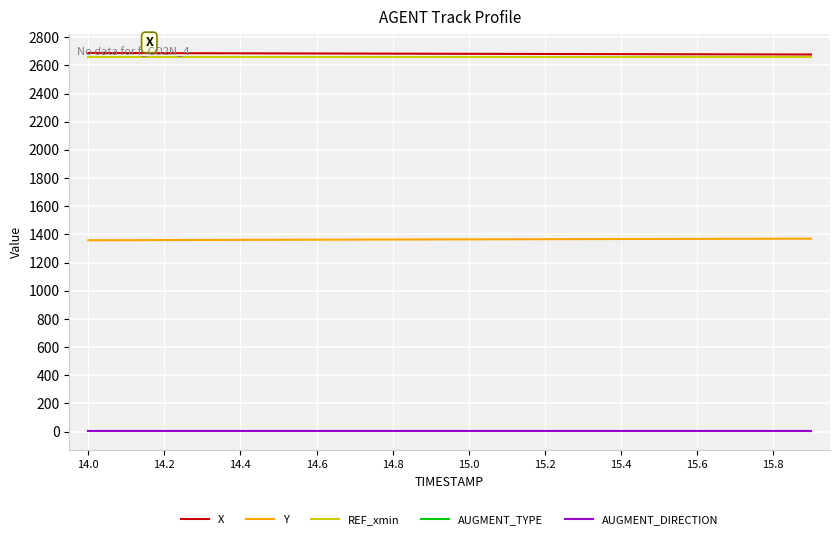

What is the label of the 4th point from the left?

14.6